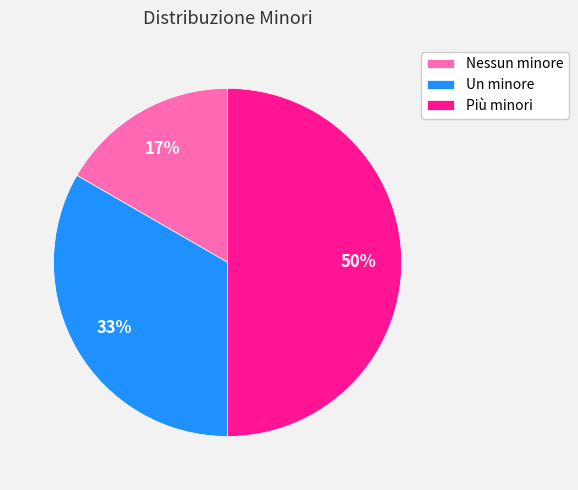

The Un minore slice represents 22% of the pie. True or false?

False